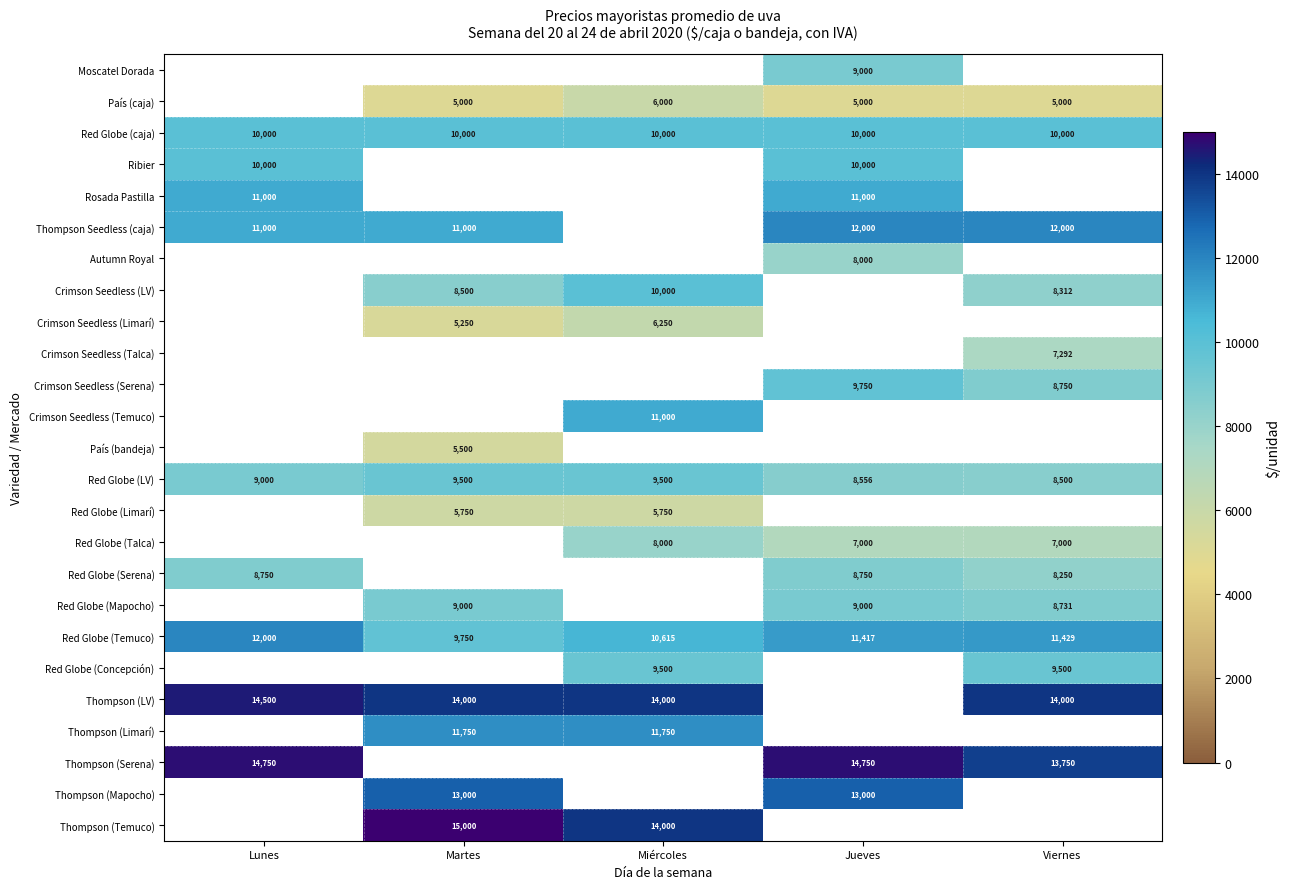

Between Miércoles and Lunes, which is larger?

Lunes